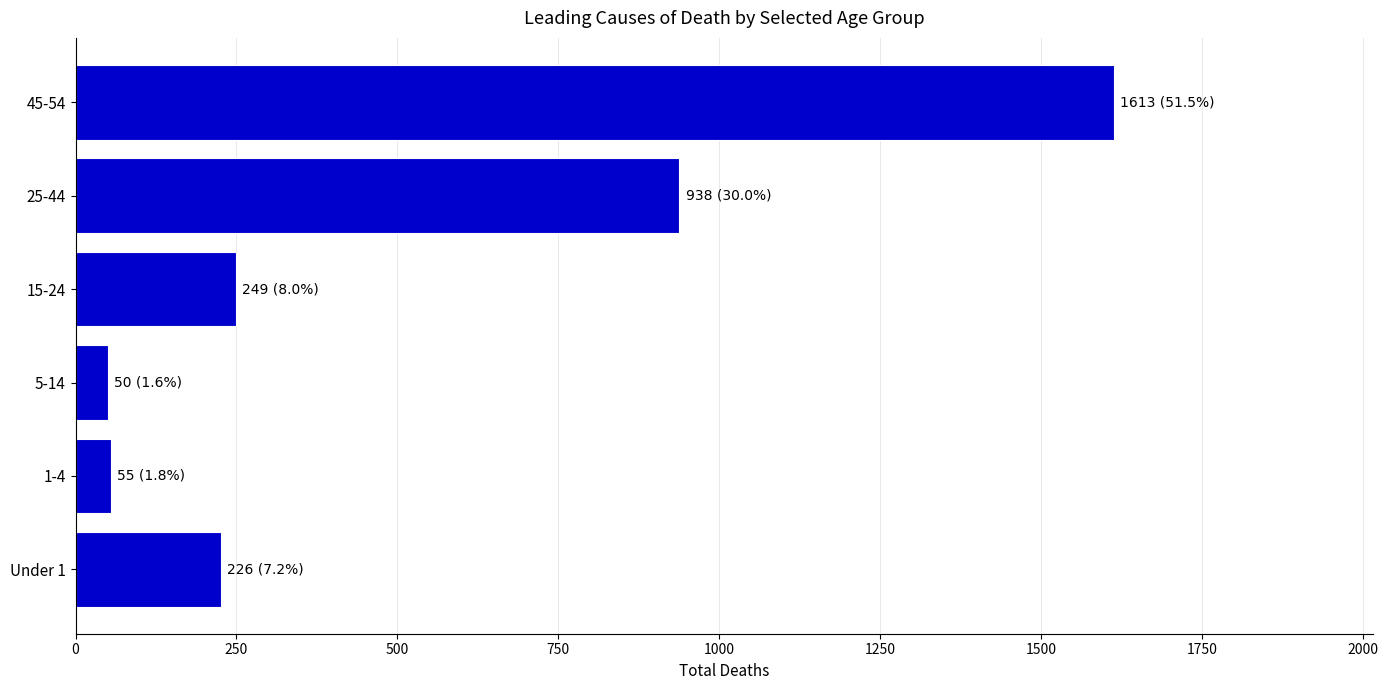

What is the difference between the second highest and second lowest values?

883